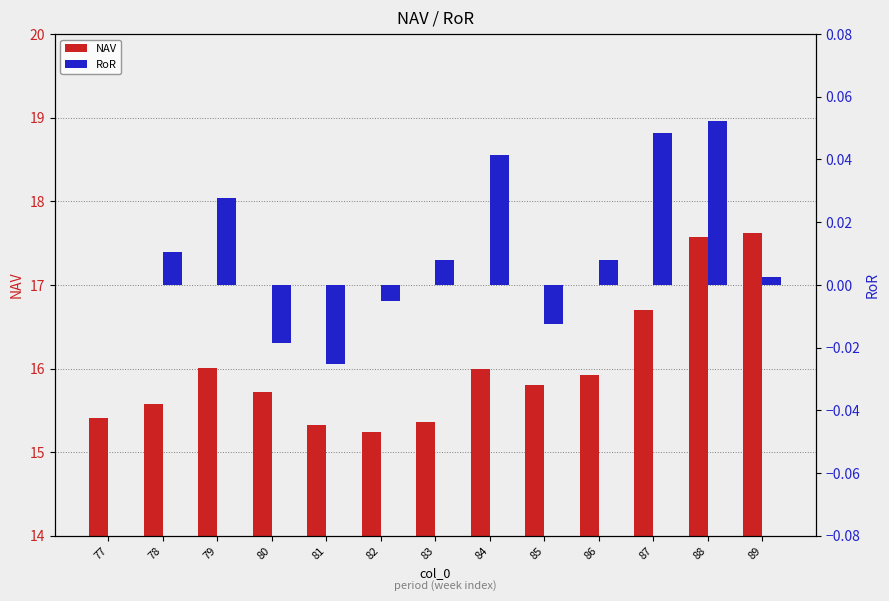

The NAV series shows 15.4 at 83. True or false?

True